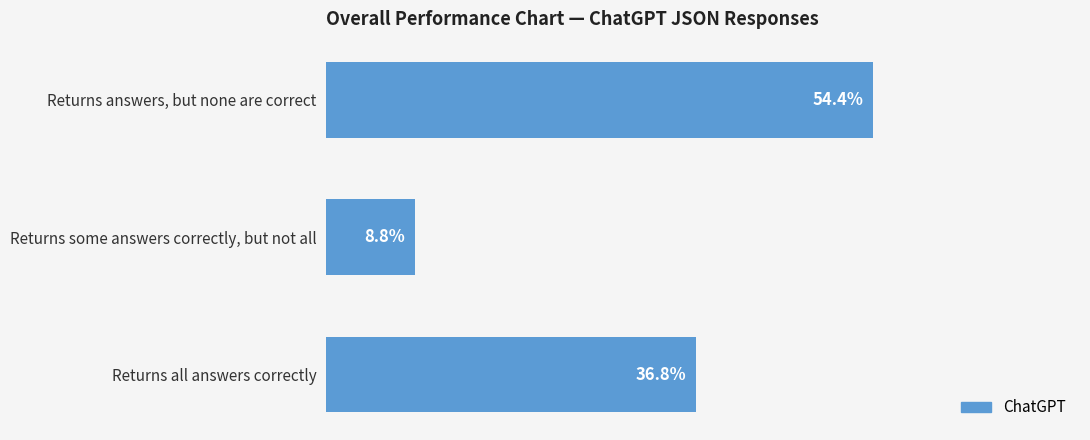

Which category has the lowest value across all series?

Returns some answers correctly, but not all